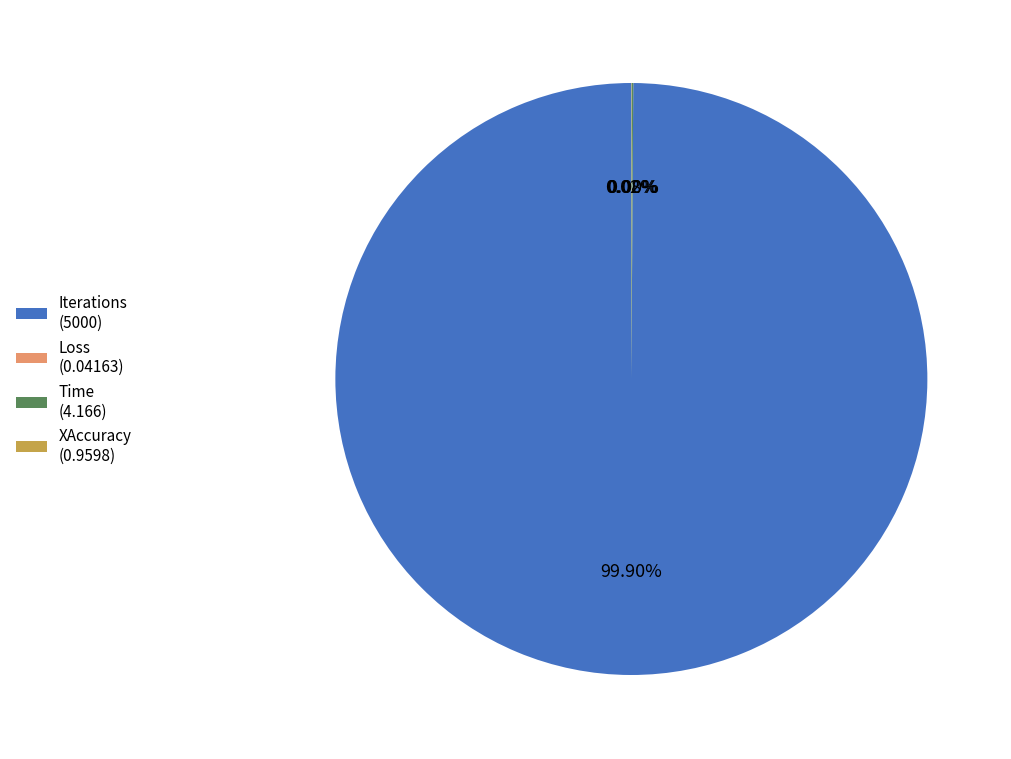

Which category has the biggest portion of the pie?

Iterations